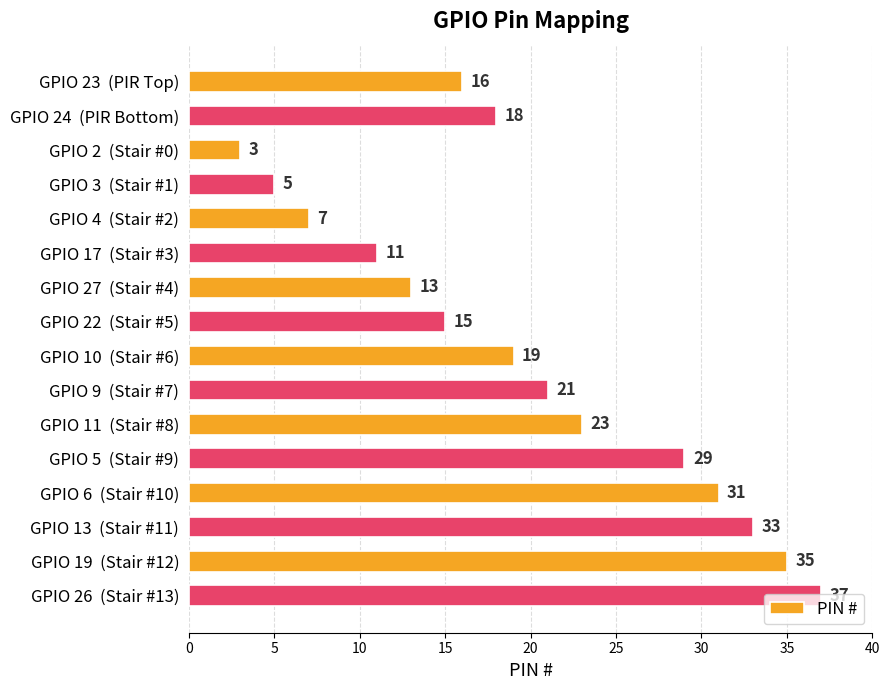

What is the value of the 3rd bar from the top?

3